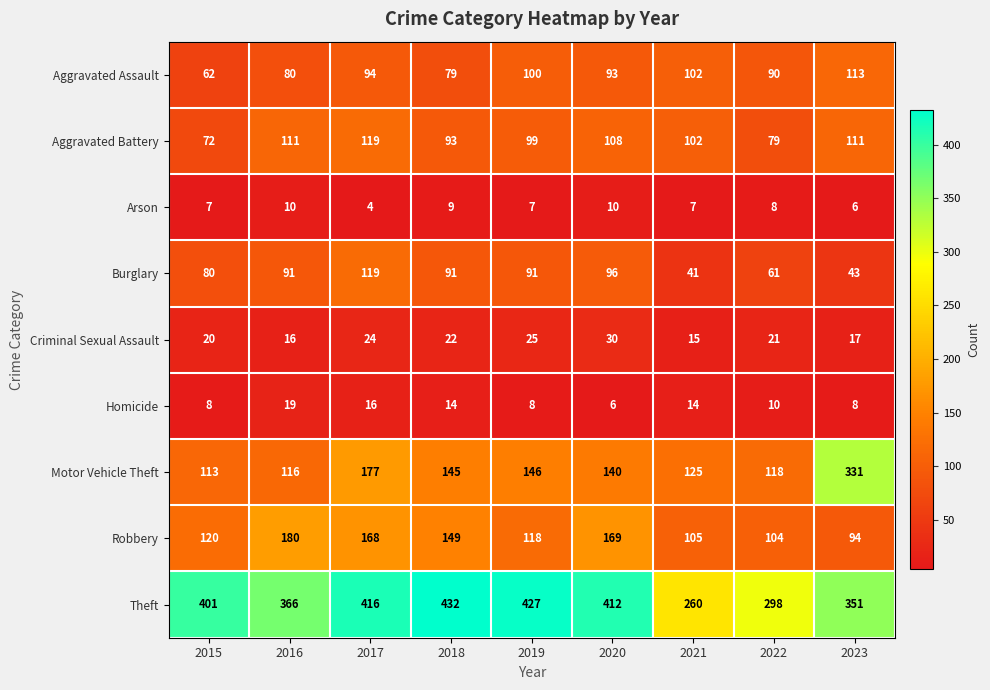

What is the total value across all series at 2016?

989